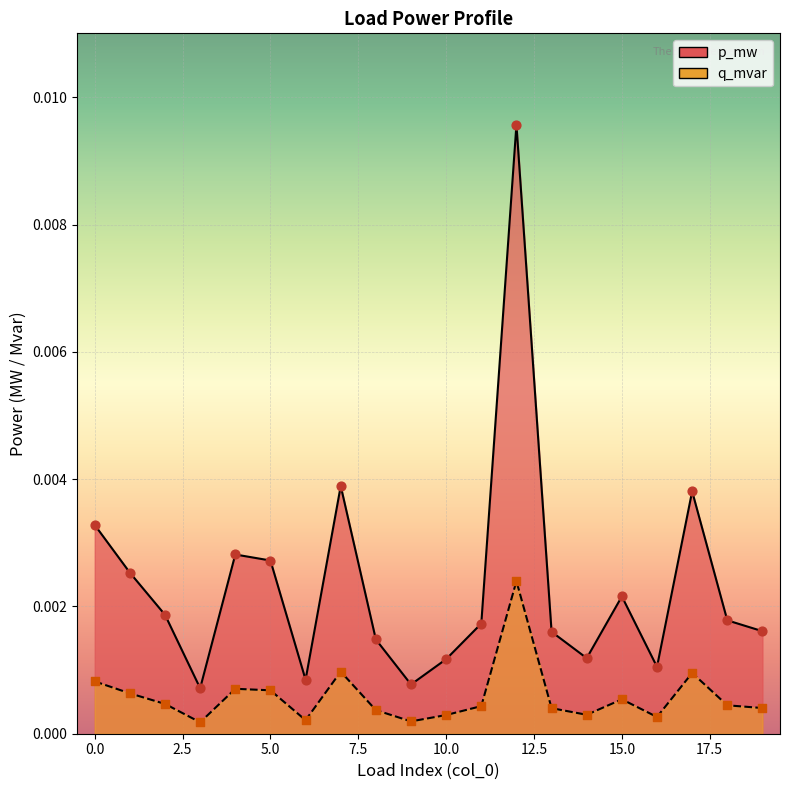

At which category is the sum across all series the highest?

12